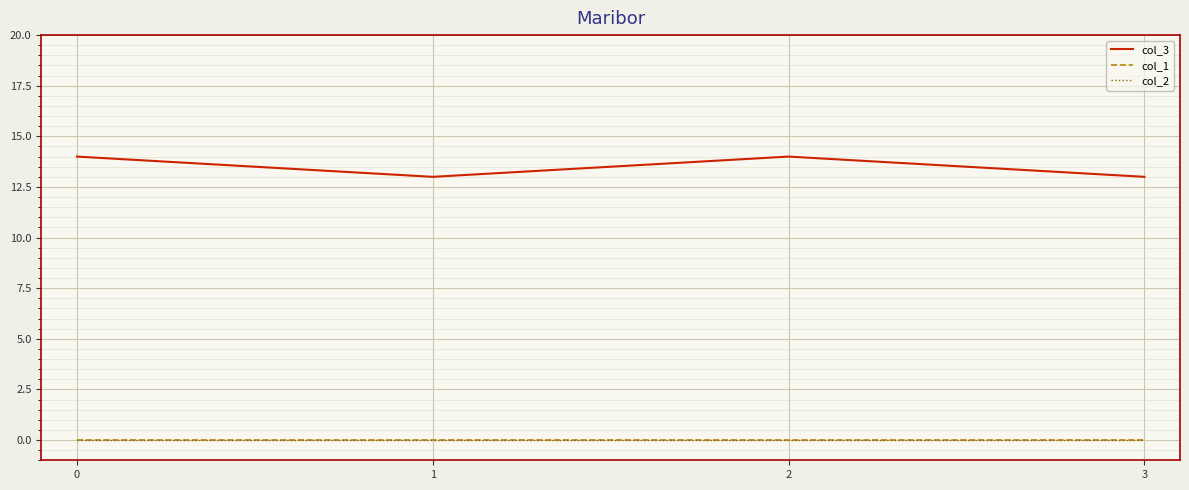

Is the value of col_3 at 3 greater than the value of col_2 at 3?

Yes